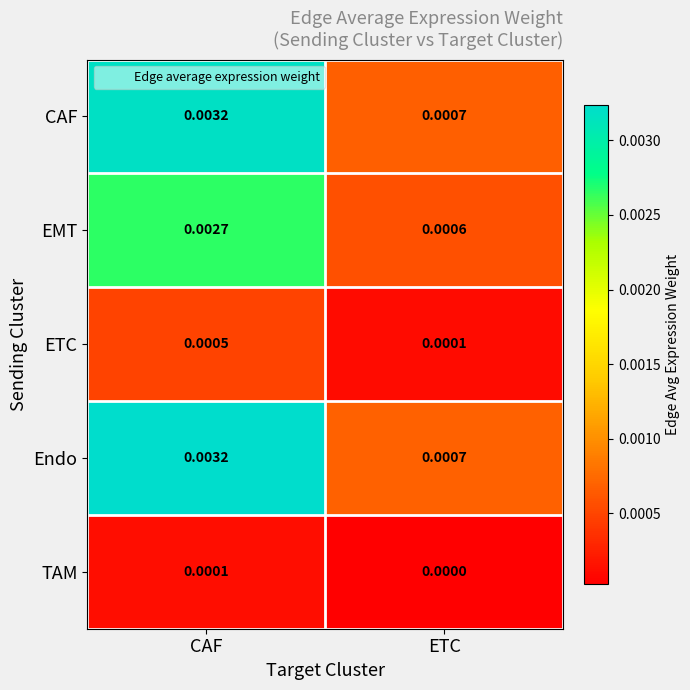

At which category does the chart reach its peak across all series?

CAF